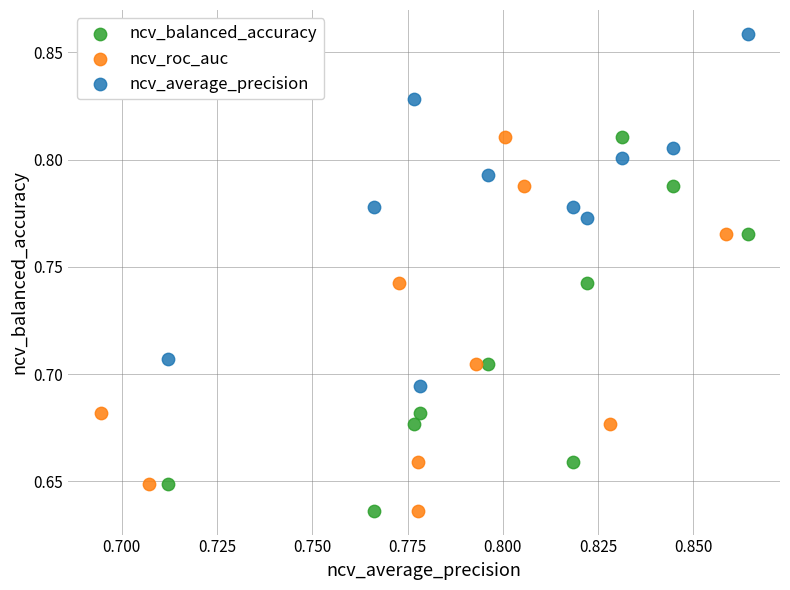

Which series reaches the maximum Y coordinate?

ncv_average_precision